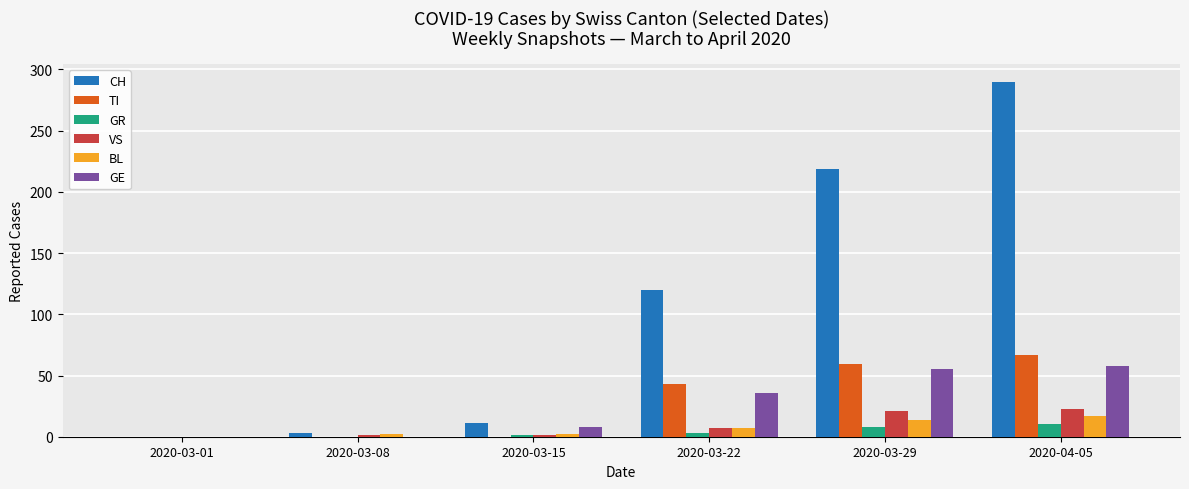

How many distinct data groups are displayed?

6